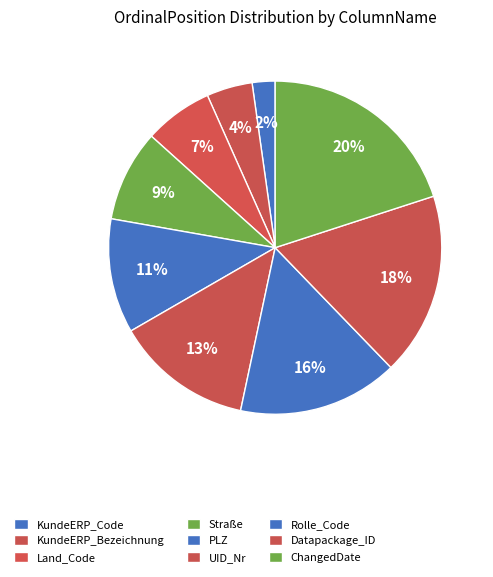

The KundeERP_Bezeichnung slice represents 12% of the pie. True or false?

False